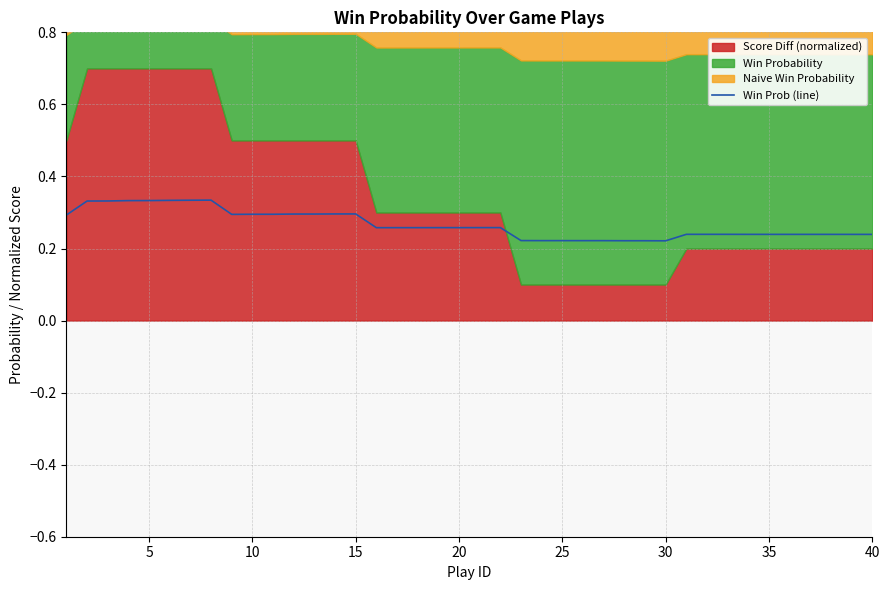

Where is the data nearest to the value 0?

29